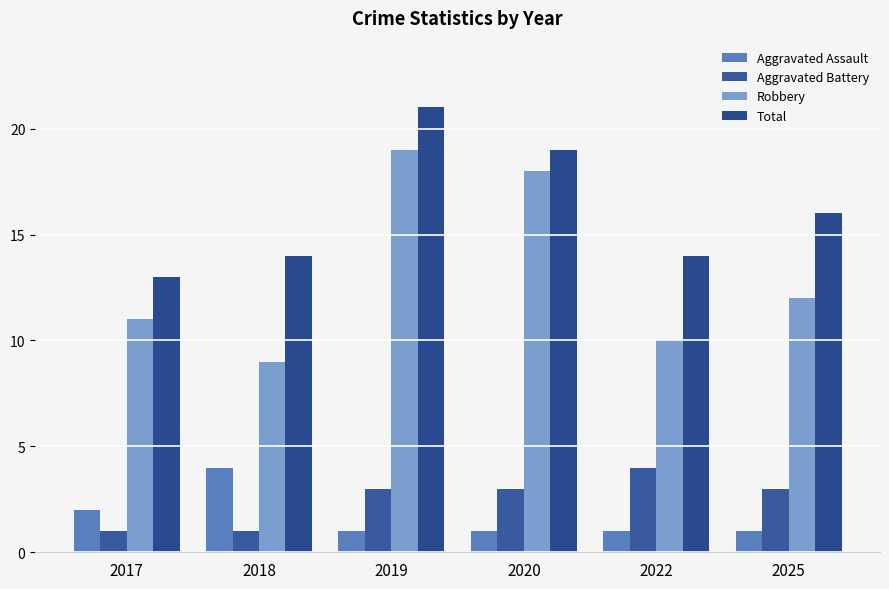

What is the total value across all series at 2017?

27